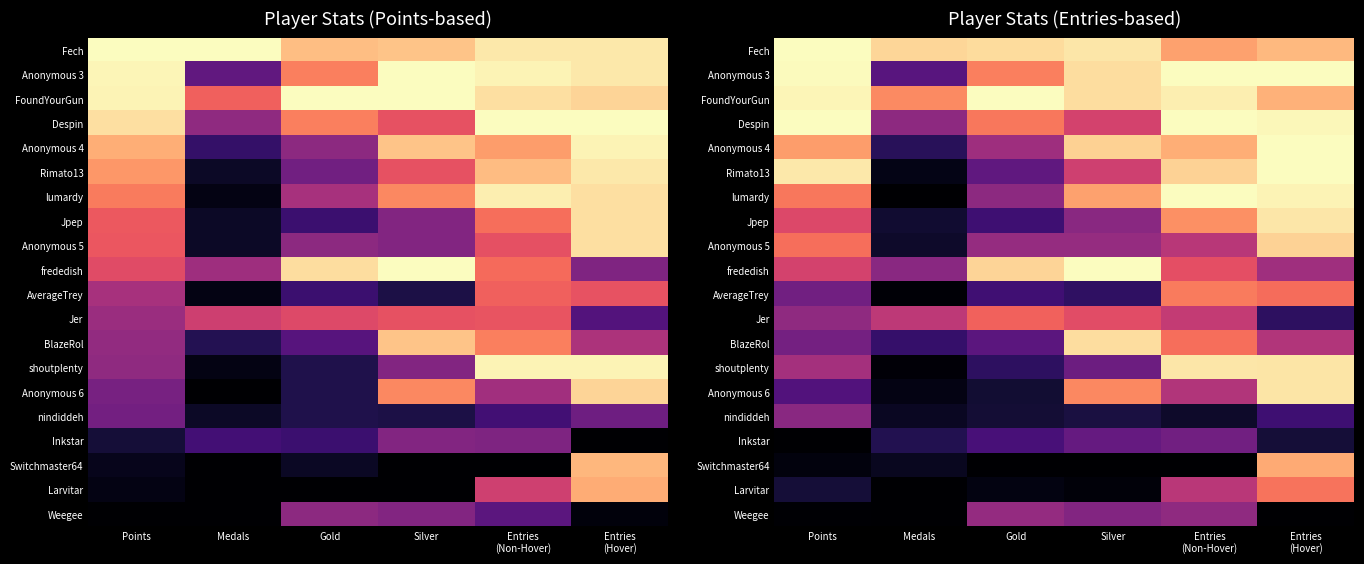

What is the sum of all shoutplenty values?

2.9